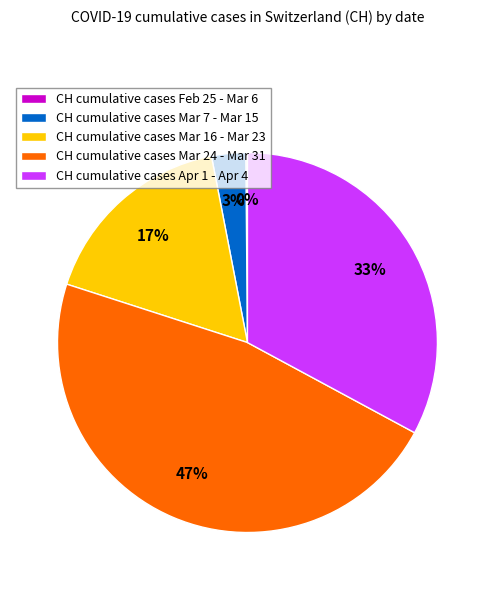

To the nearest percent, what is the average slice percentage?

20%